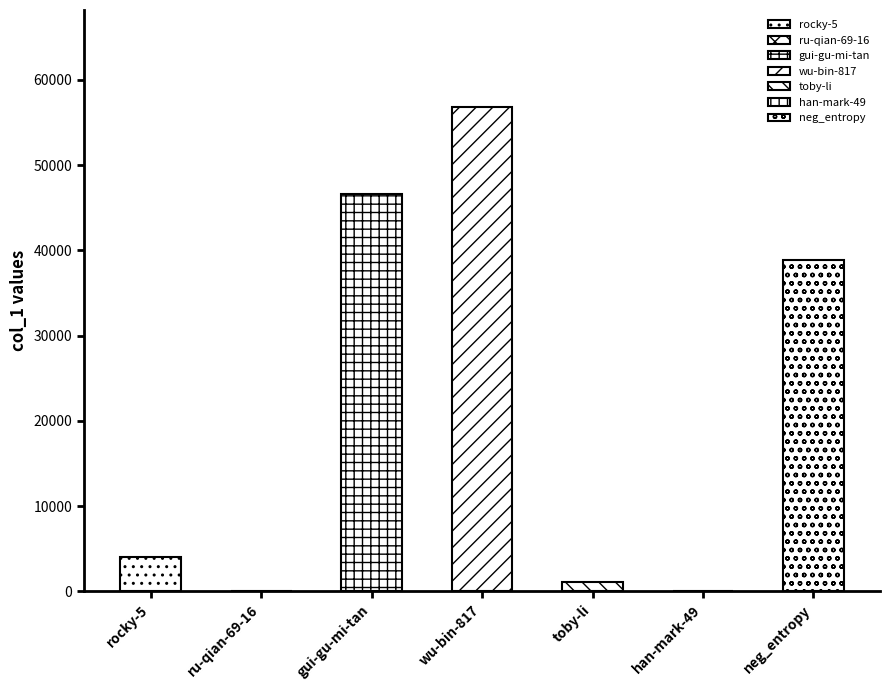

The value at wu-bin-817 is 36957. True or false?

False